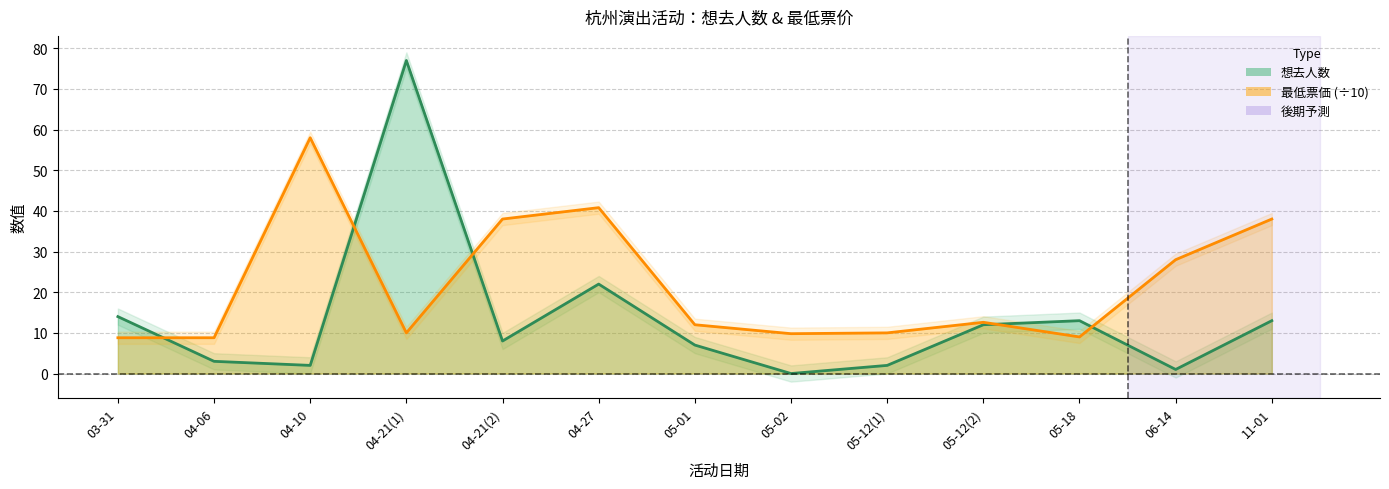

What is the label of the 9th point from the left?

05-12(1)